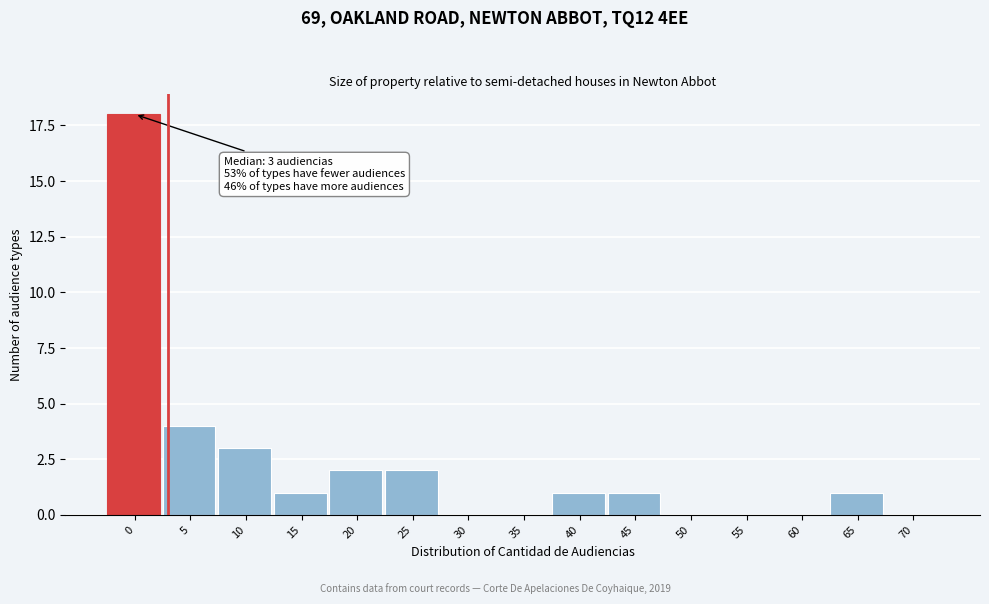

Reading left to right, what are all the values shown in this chart?

0=18	5=4	10=3	15=1	20=2	25=2	30=0	35=0	40=1	45=1	50=0	55=0	60=0	65=1	70=0